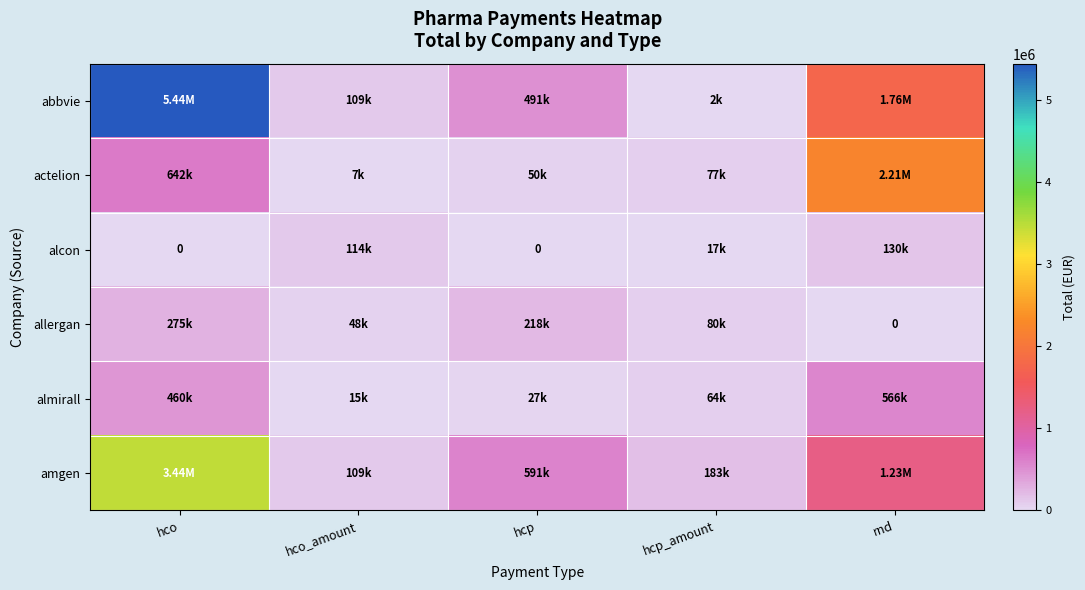

Which series changed the most between hco and rnd?

abbvie